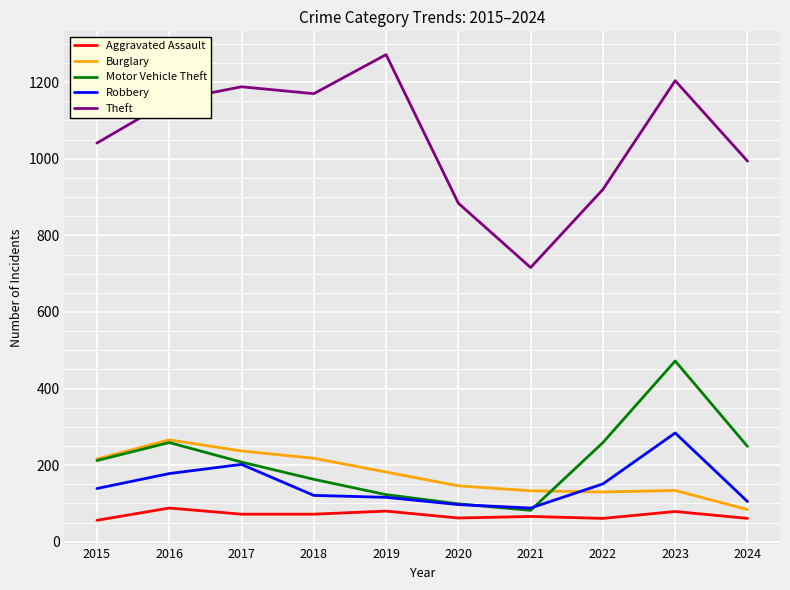

True or false: Robbery and Aggravated Assault cross at least once.

False